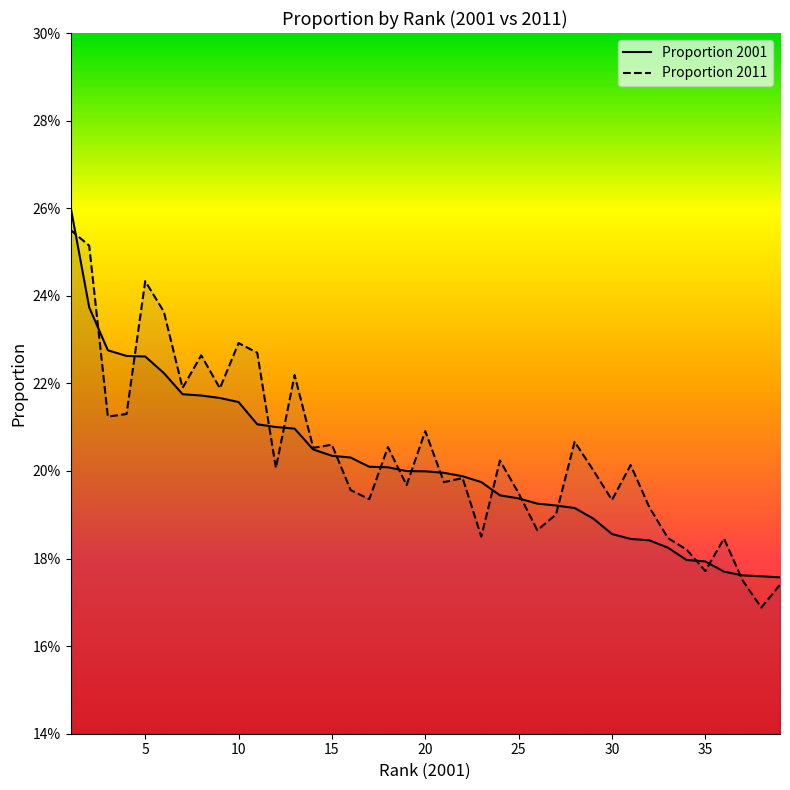

What is the maximum value for Proportion 2001?

0.3